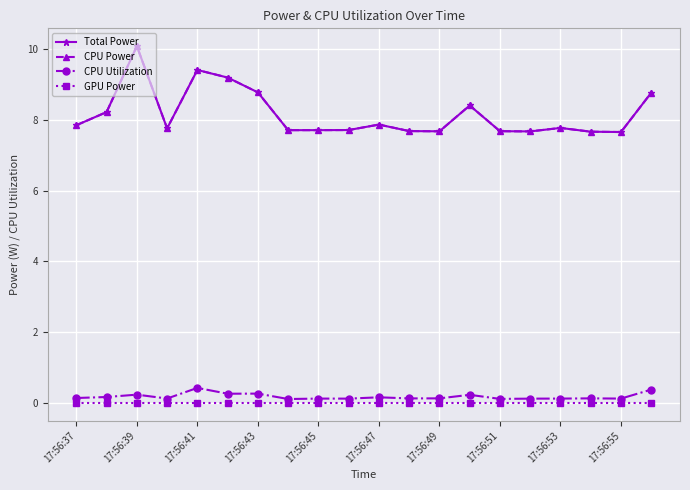

Does the chart have visible grid lines?

Yes